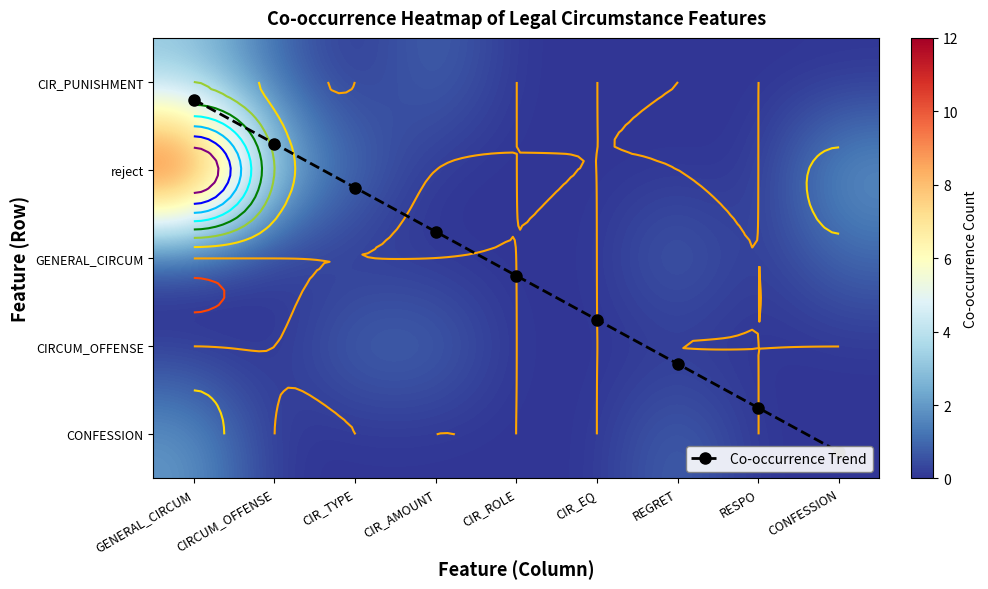

Which series has the largest total across all categories?

Co-occurrence Trend